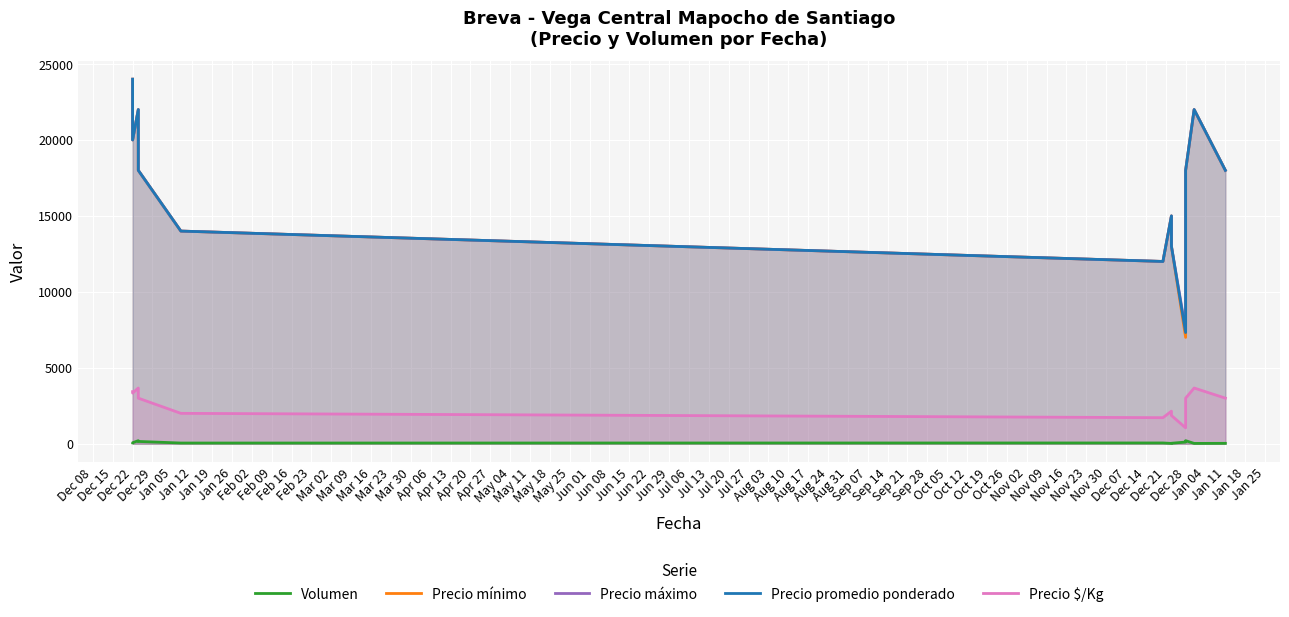

The value of Volumen at Jan 05 is 45. True or false?

True